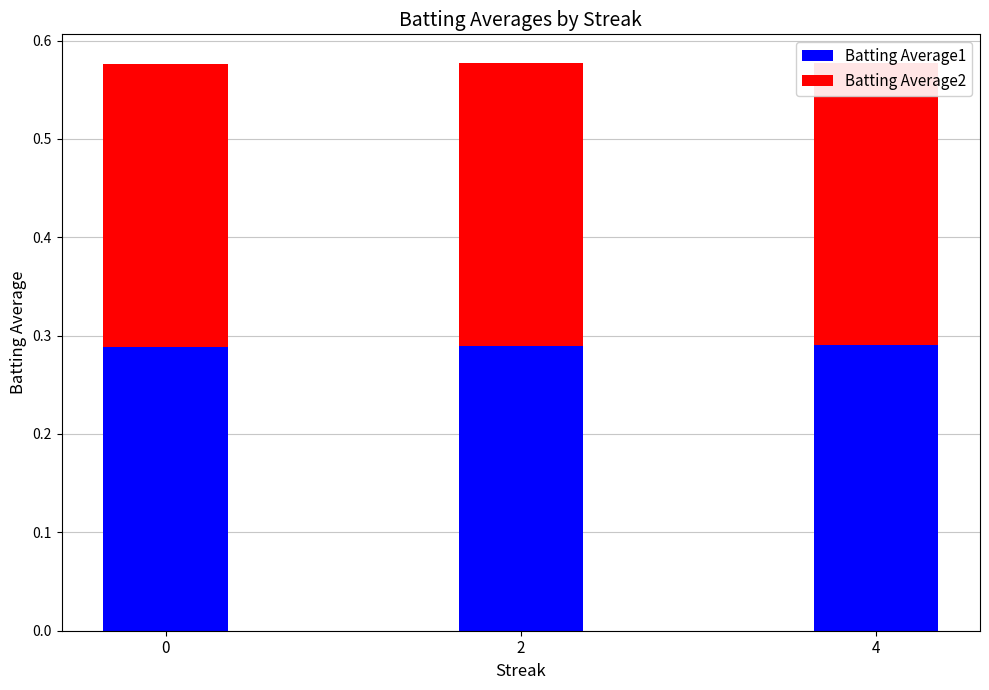

What is the sum of the Batting Average1 values at 0 and 4?

0.6